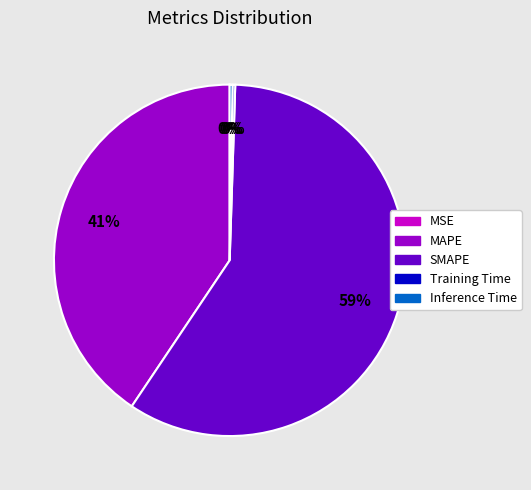

Which category has the biggest portion of the pie?

SMAPE